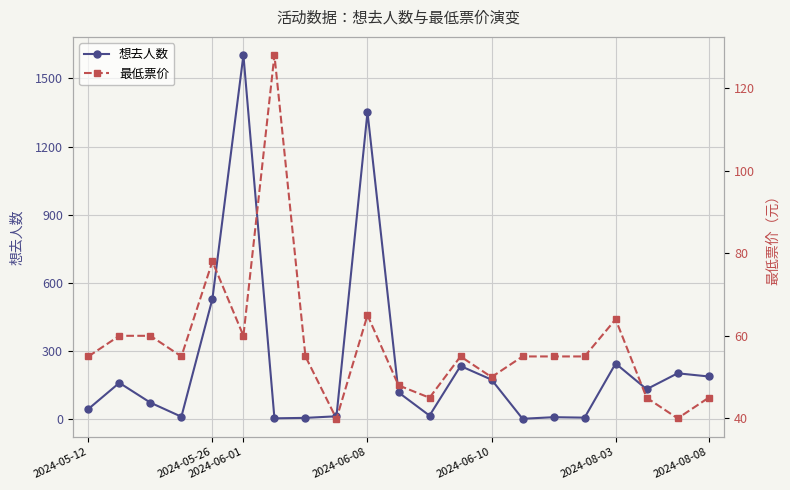

The value of 想去人数 at 15 is 10.0. True or false?

True